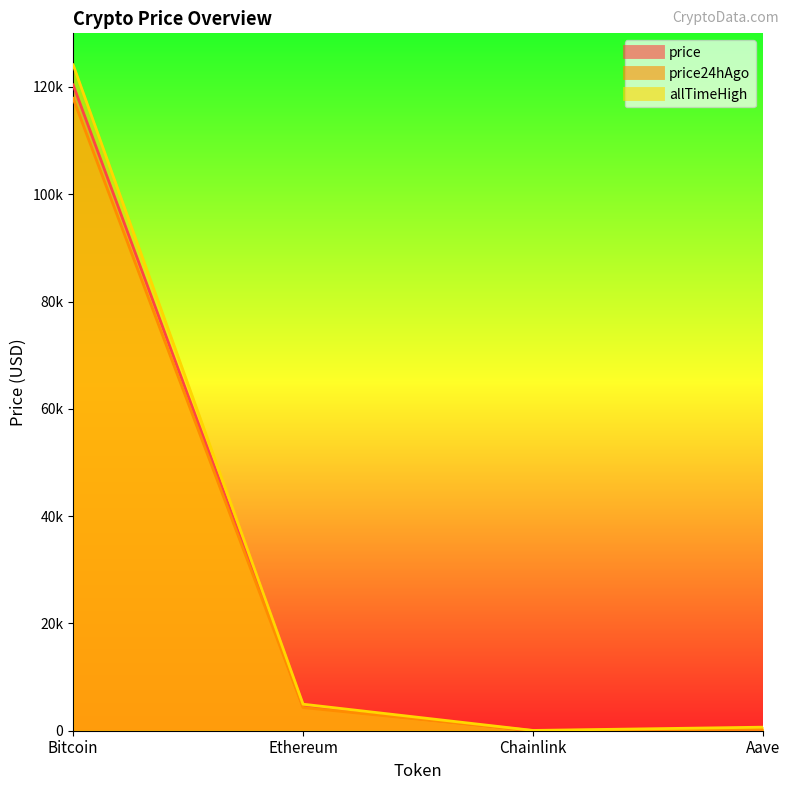

At which category is the sum across all series the highest?

Bitcoin